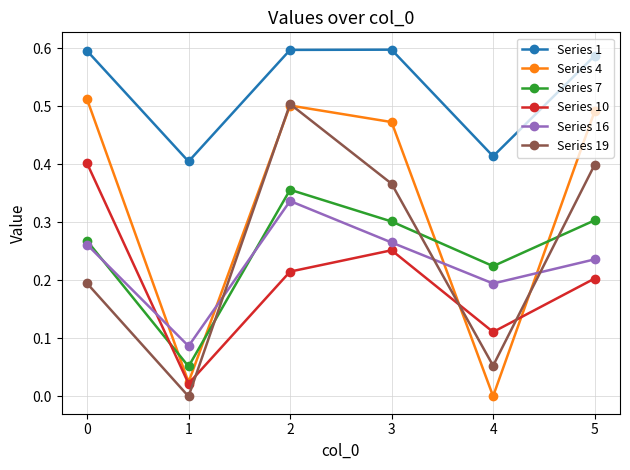

How many lines are shown in the chart?

6